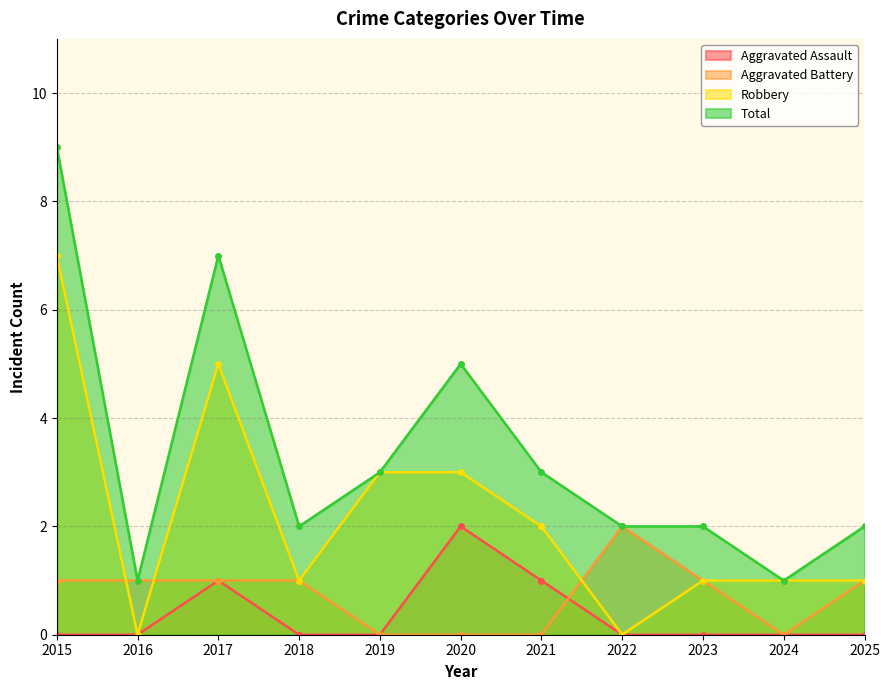

True or false: Aggravated Assault and Robbery intersect in this chart.

False